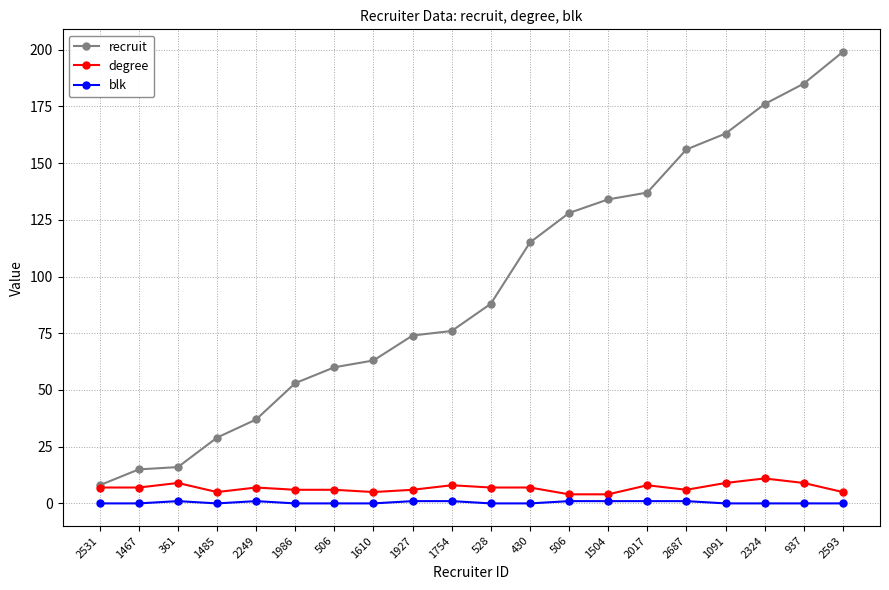

True or false: recruit has more than 0 interior local peaks.

False